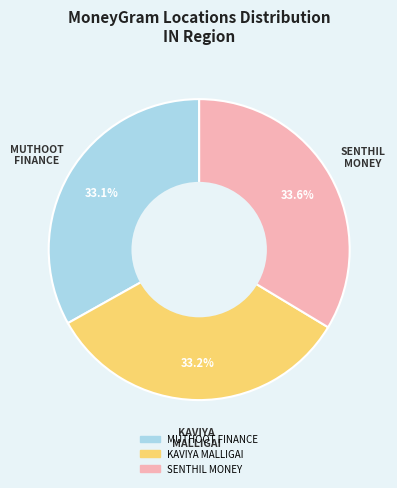

Count the number of slices in the pie.

3